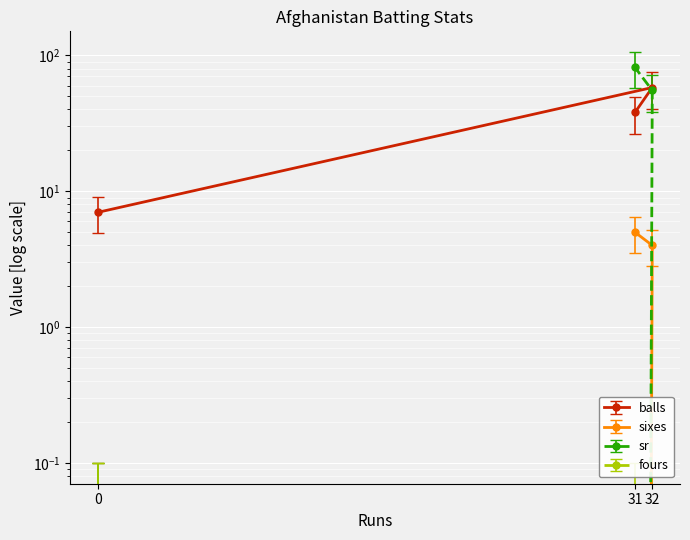

What is the difference between the balls values at 0 and 32?

51.0